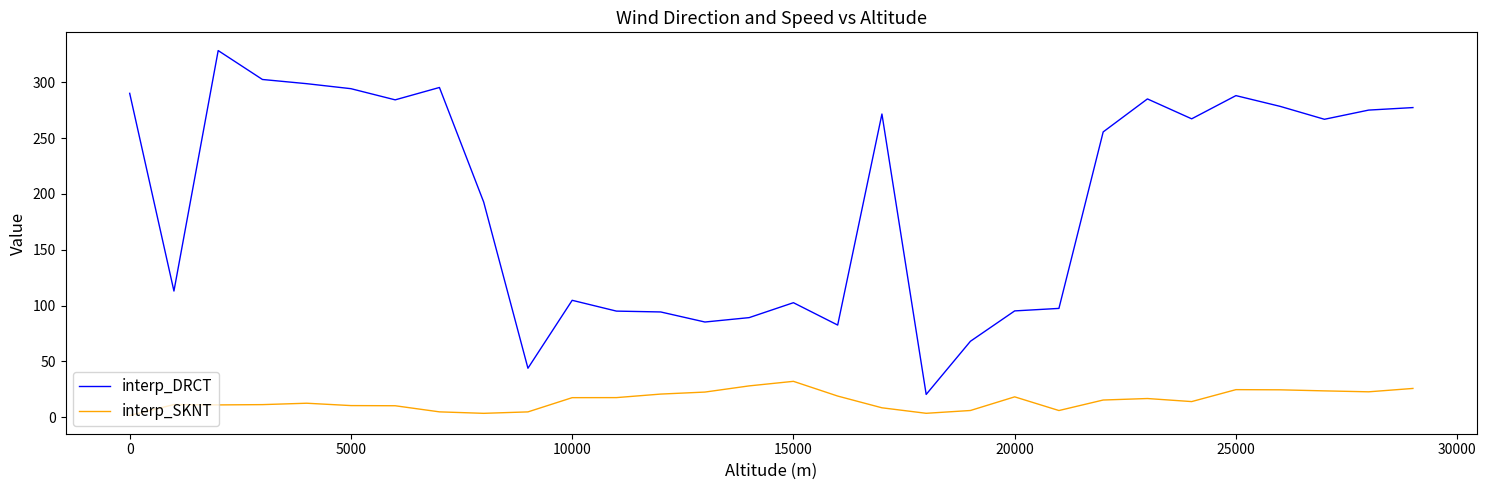

Which series has the largest total across all categories?

interp_DRCT